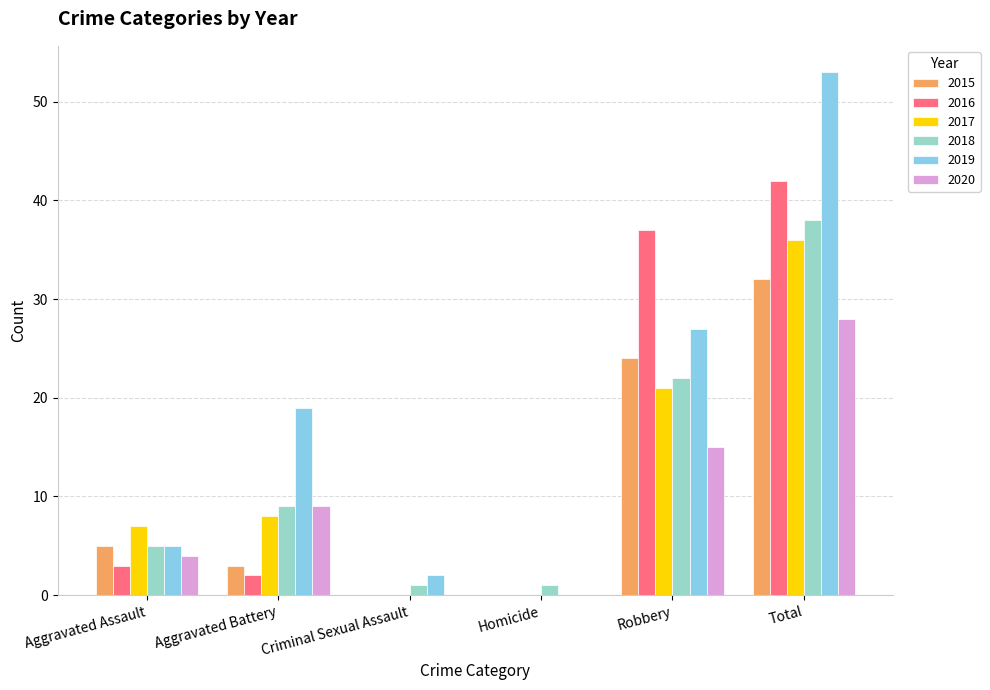

At which category is the sum across all series the highest?

Total